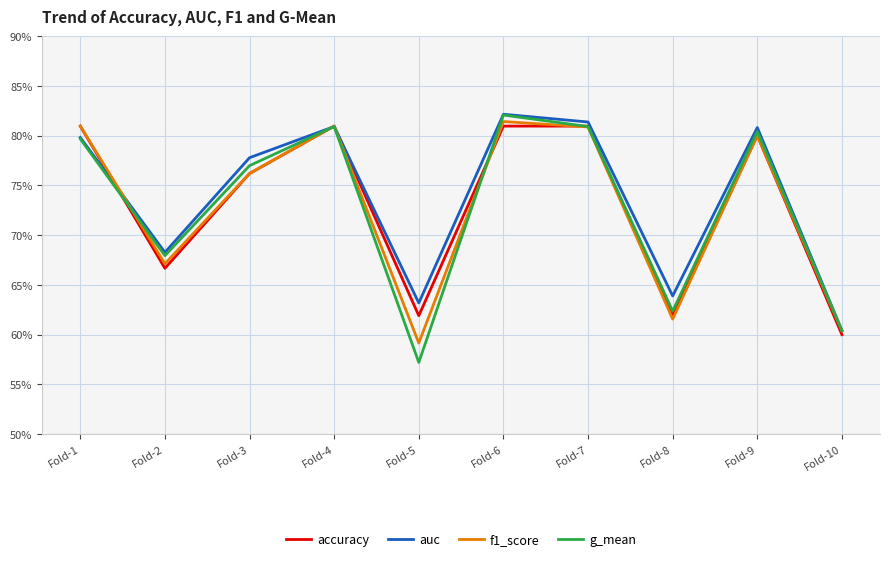

What is the sum of all f1_score values?

7.3